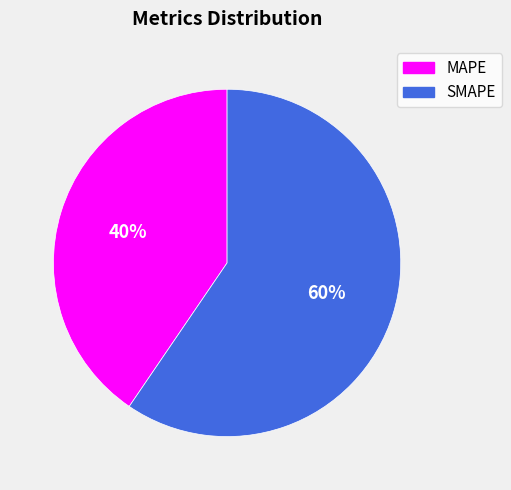

To the nearest percent, what portion does SMAPE represent?

60%